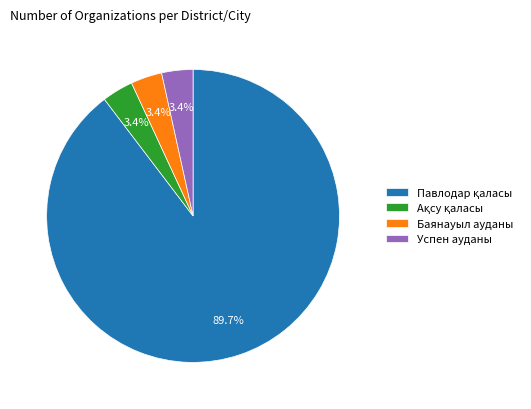

Does any single category account for the majority?

Yes